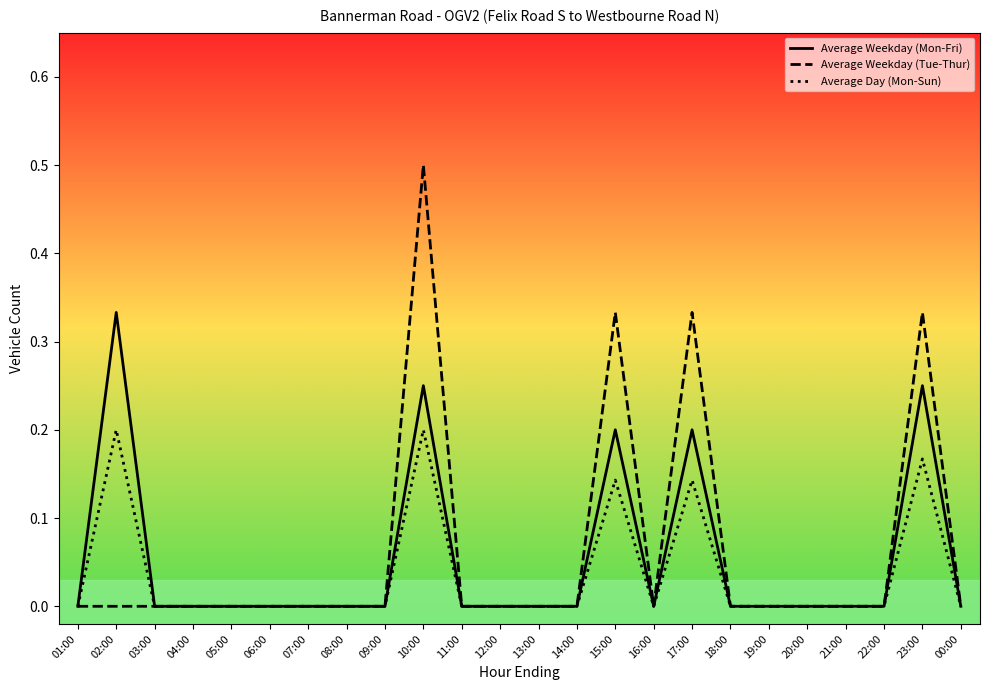

List the series in order of their peak value, highest first.

Average Weekday (Tue-Thur), Average Weekday (Mon-Fri), Average Day (Mon-Sun)